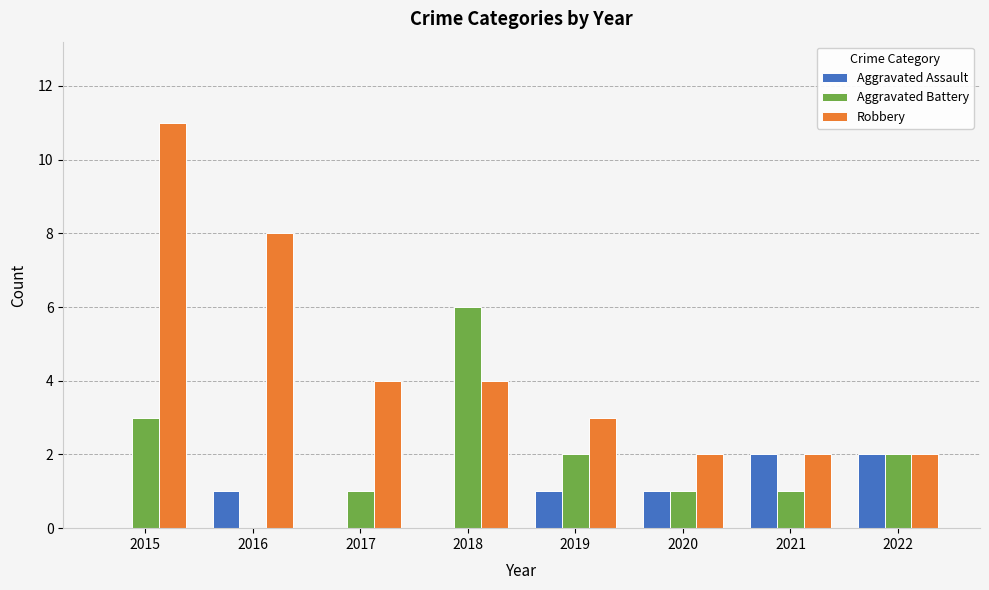

How many distinct data groups are displayed?

3